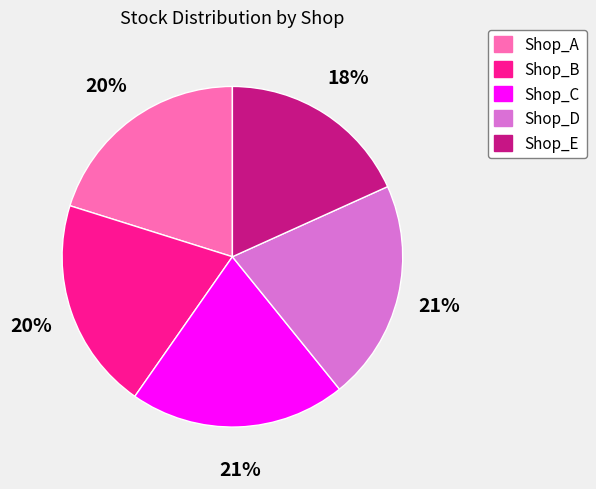

What is the smallest slice in the pie chart?

Shop_E